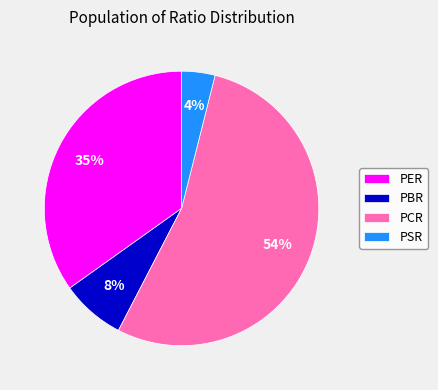

To the nearest percent, what is the average slice percentage?

25%